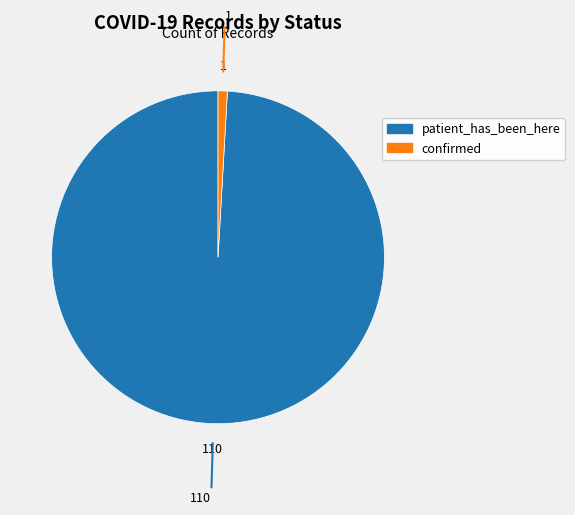

Is it true that patient_has_been_here is 99% of the pie?

True